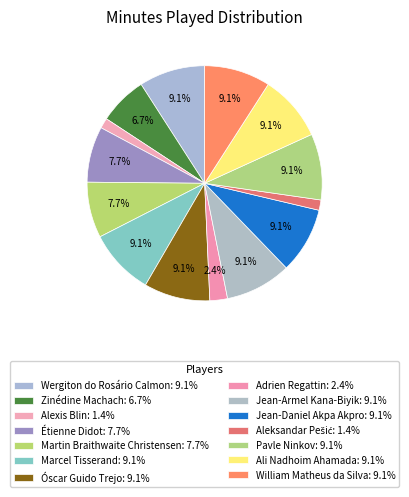

Count the number of slices in the pie.

14